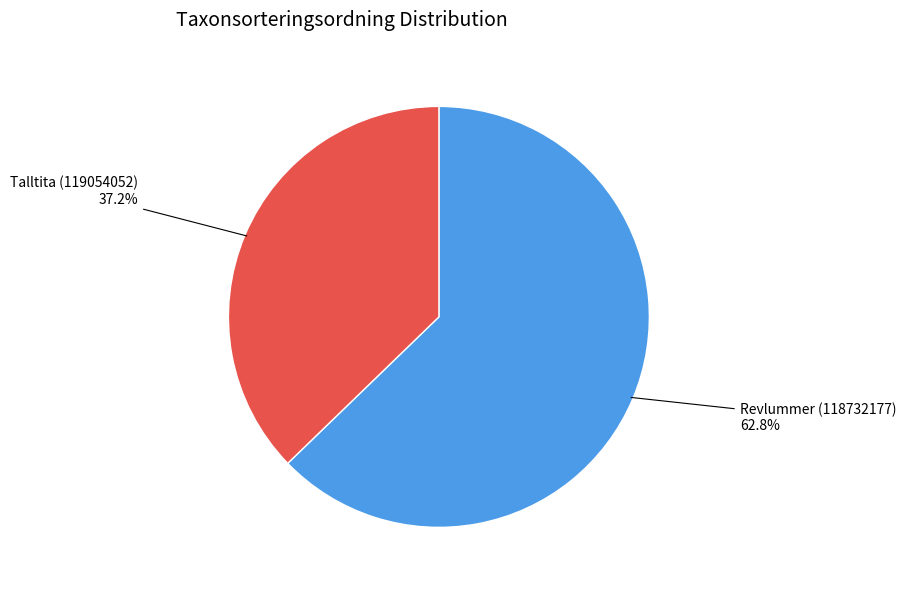

Is there any slice that represents more than half of the pie?

Yes